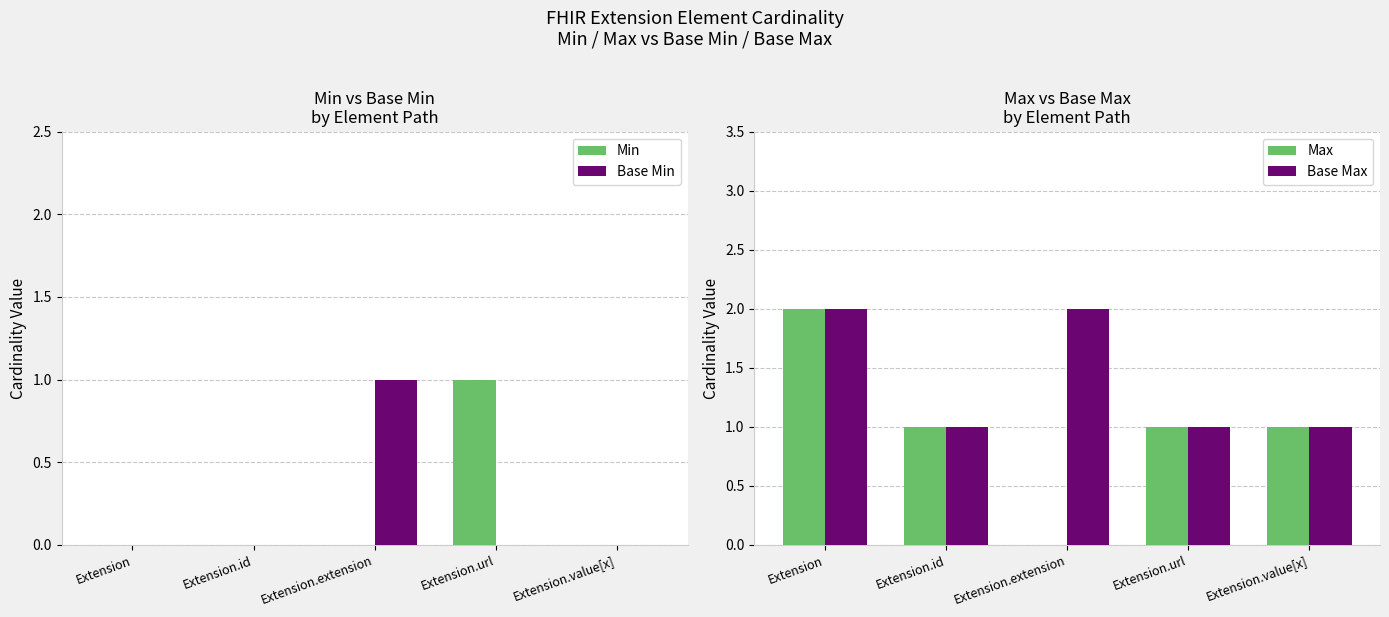

Which category has the highest value in the Max series?

Extension